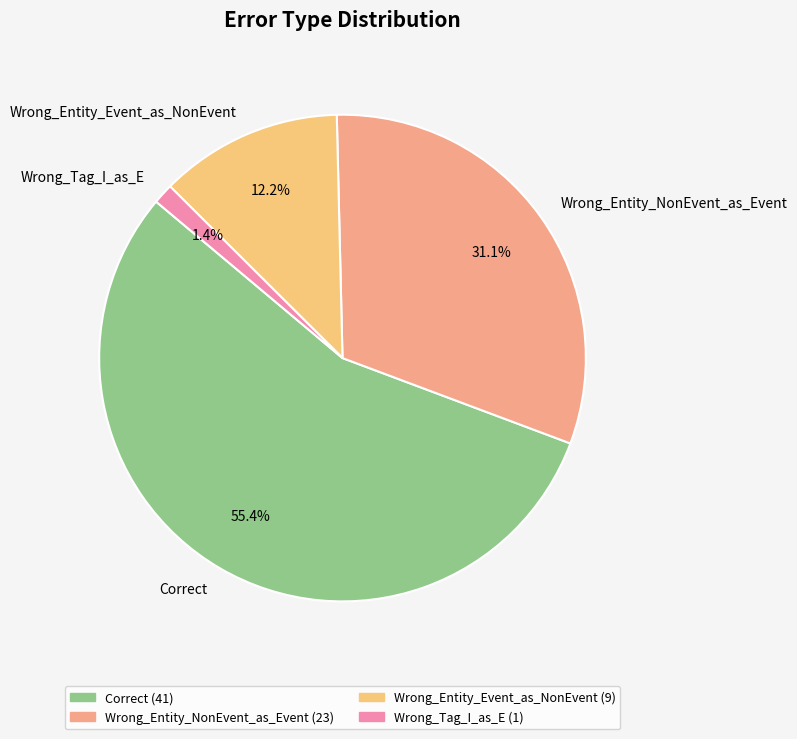

Is there a majority slice in this chart?

Yes